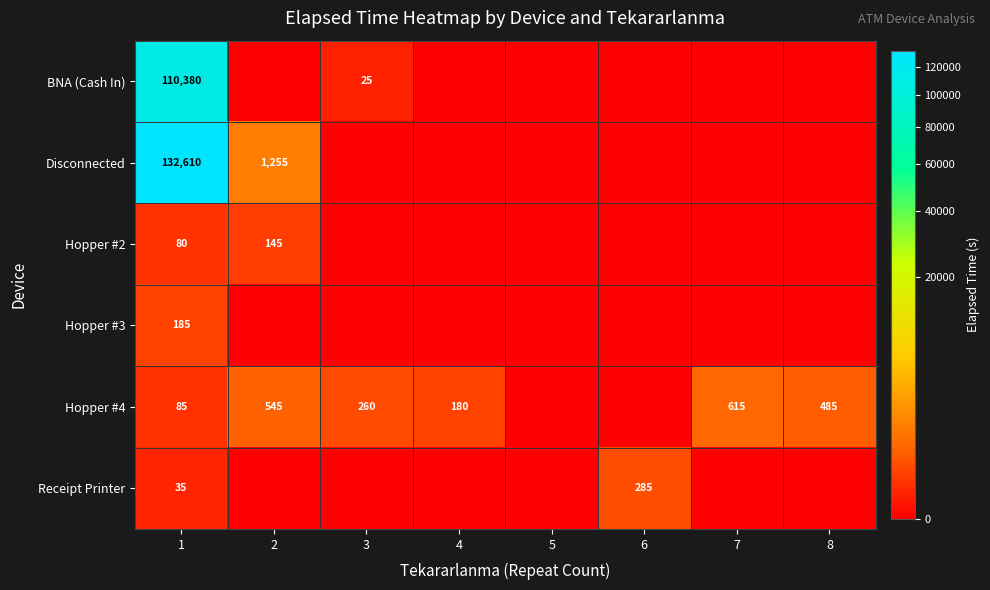

True or false: Hopper #4 has a value of 485 at 8.

True